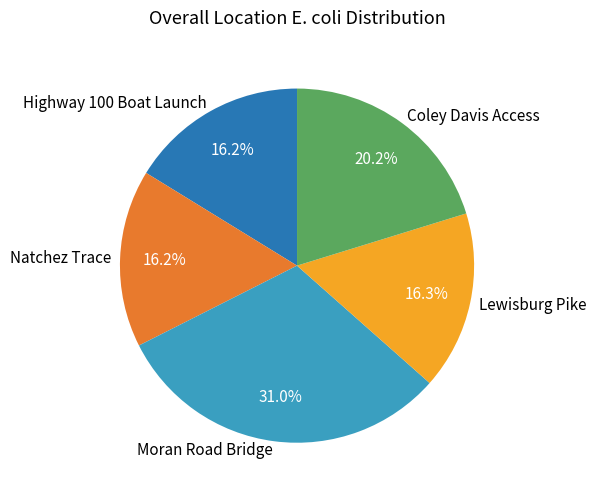

Between Coley Davis Access and Highway 100 Boat Launch, which is larger?

Coley Davis Access